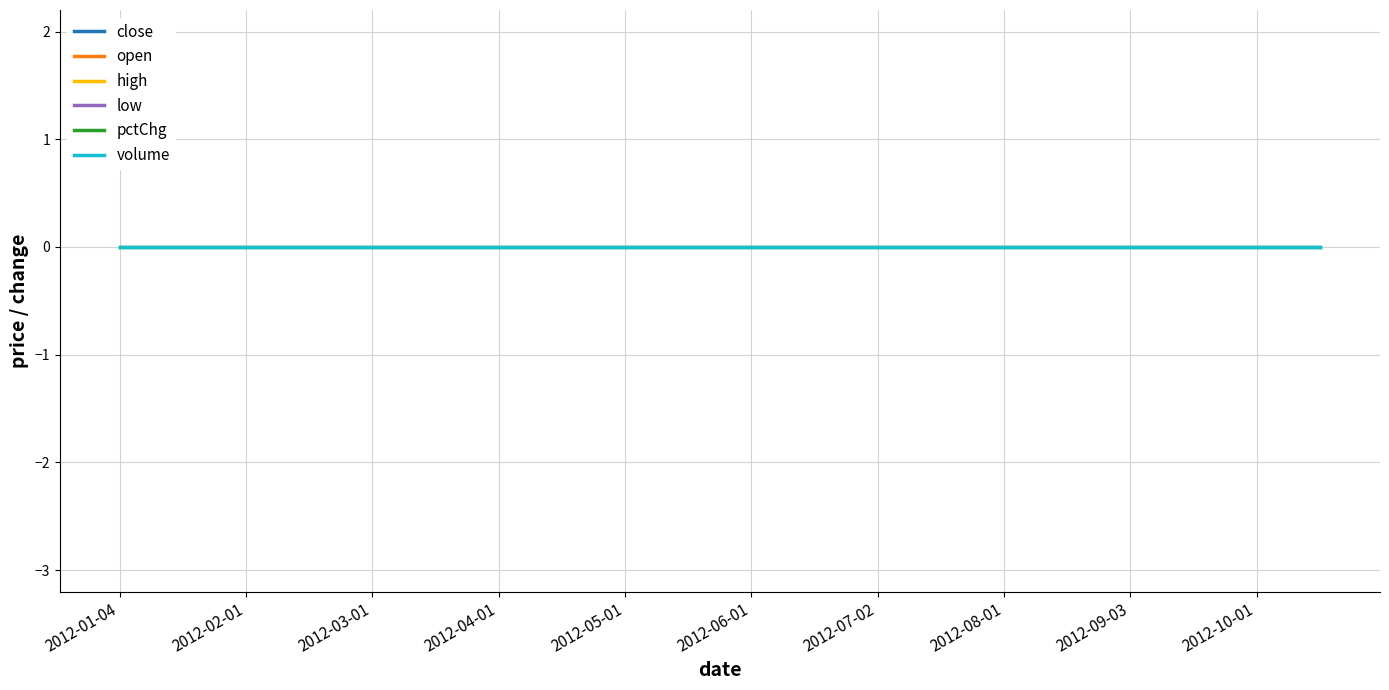

At which label does low reach its minimum?

2012-01-04